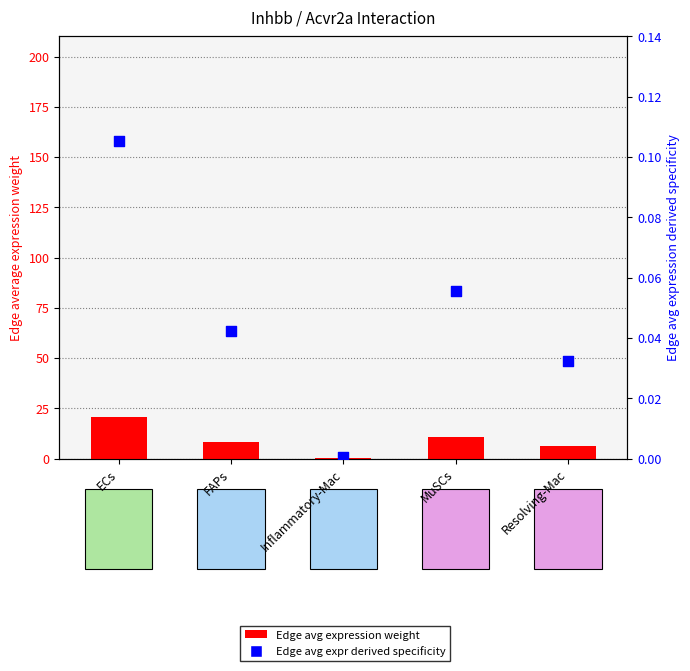

What are all the series names shown in the legend?

Edge avg expression weight, Edge avg expr derived specificity